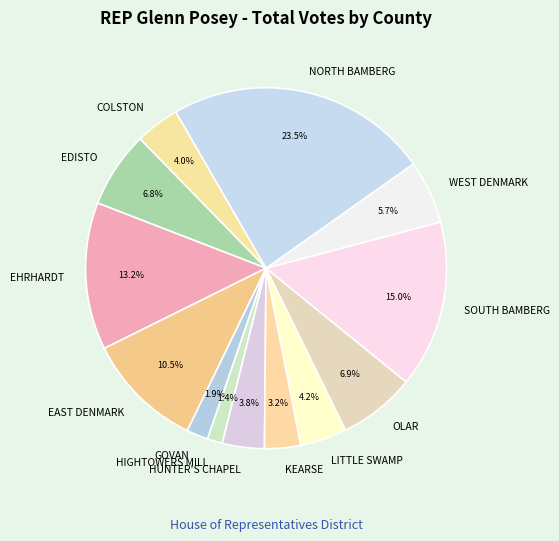

To the nearest percent, what portion does HUNTER'S CHAPEL represent?

4%